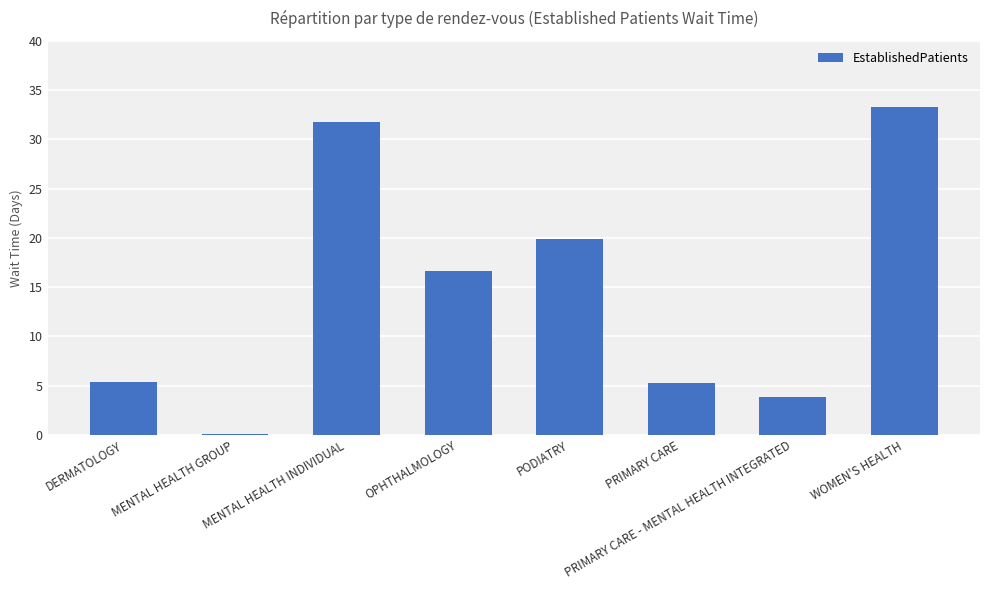

The value at PRIMARY CARE - MENTAL HEALTH INTEGRATED is 6.1. True or false?

False